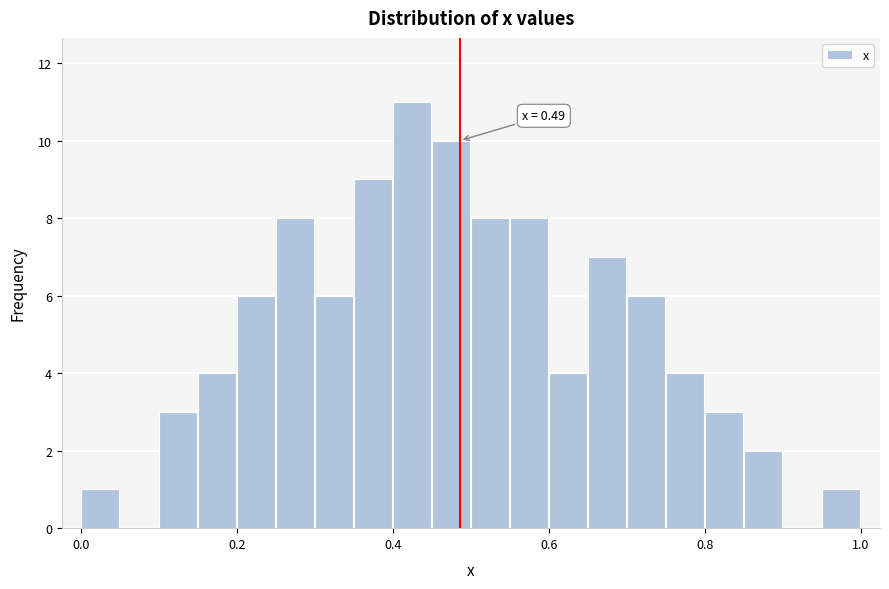

Read against the x-axis, roughly where is the centre of the tallest bar?

0.42